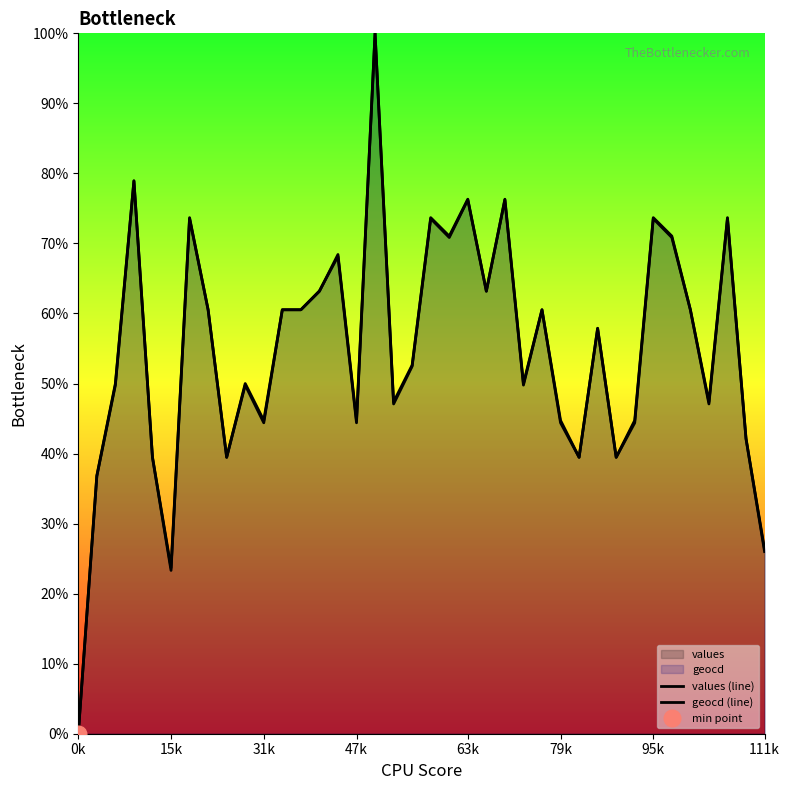

Which series has the largest total across all categories?

geocd (line)